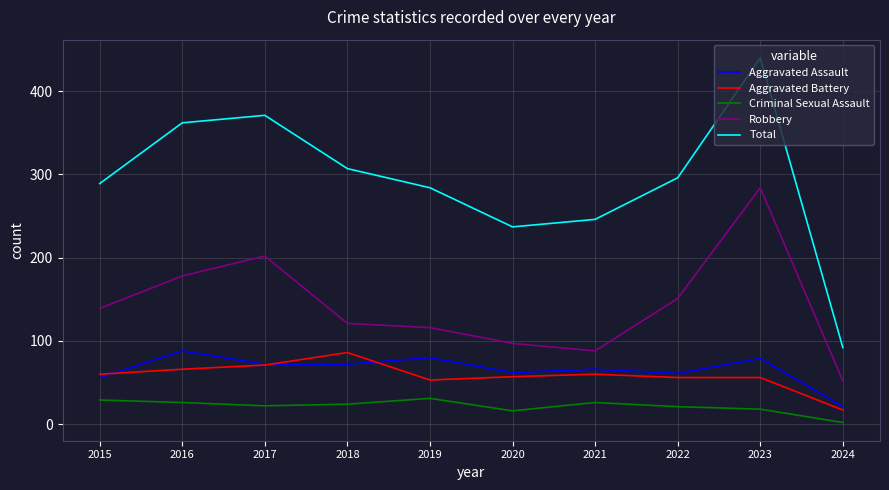

The value of Aggravated Assault at 2016 is 88. True or false?

True